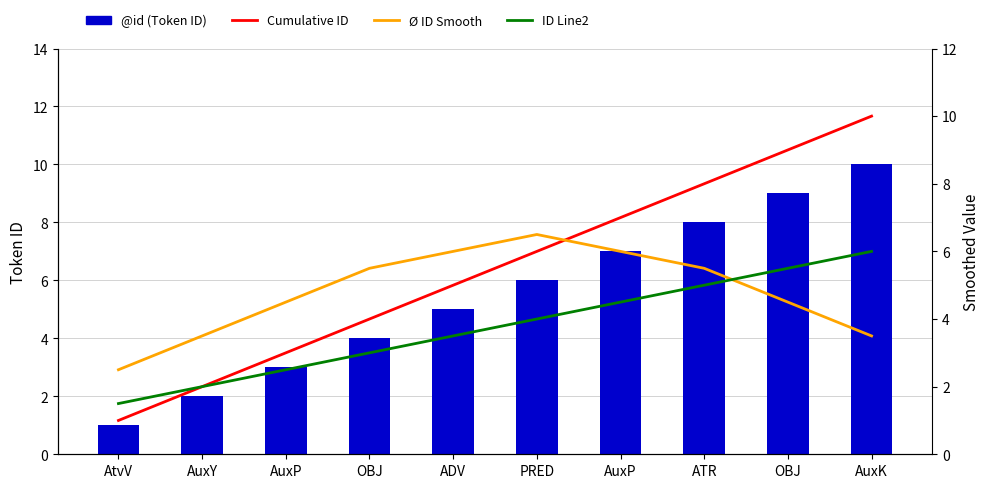

What is the difference between the @id values at AuxP and ATR?

1.0